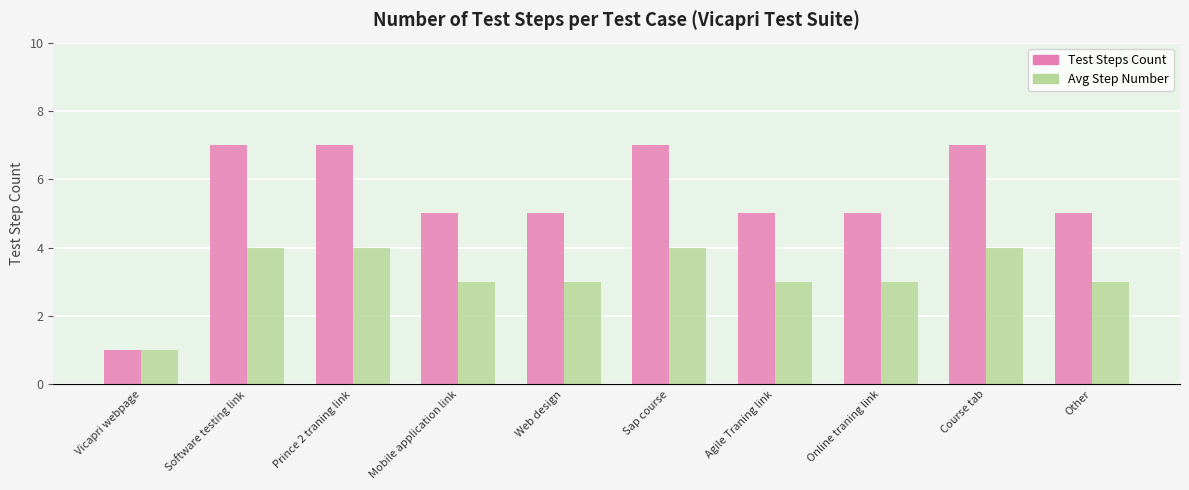

Rank the series at Other from highest to lowest value.

Test Steps Count, Avg Step Number